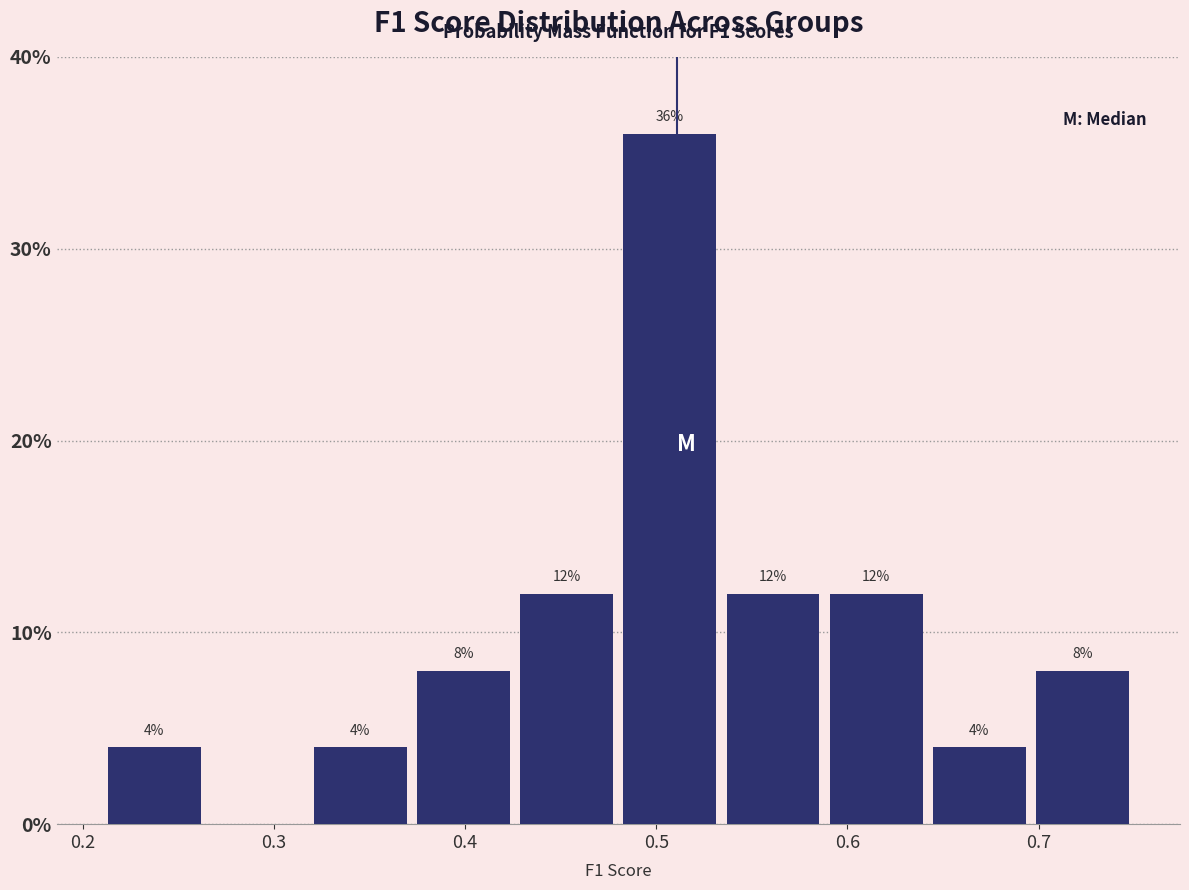

Over which range of the x-axis is the bar tallest?

0.48 to 0.53